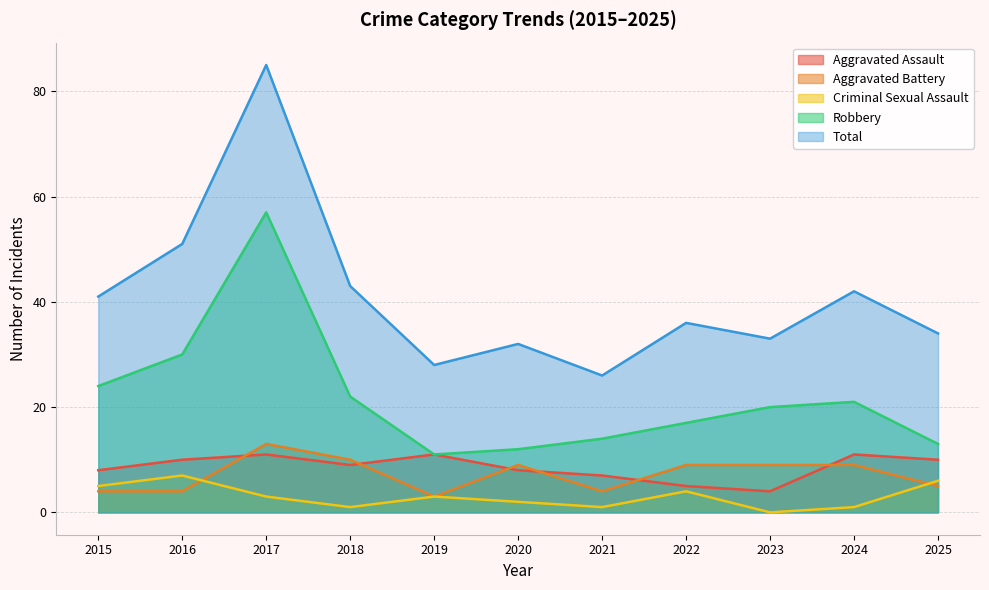

At which category is the sum across all series the highest?

2017